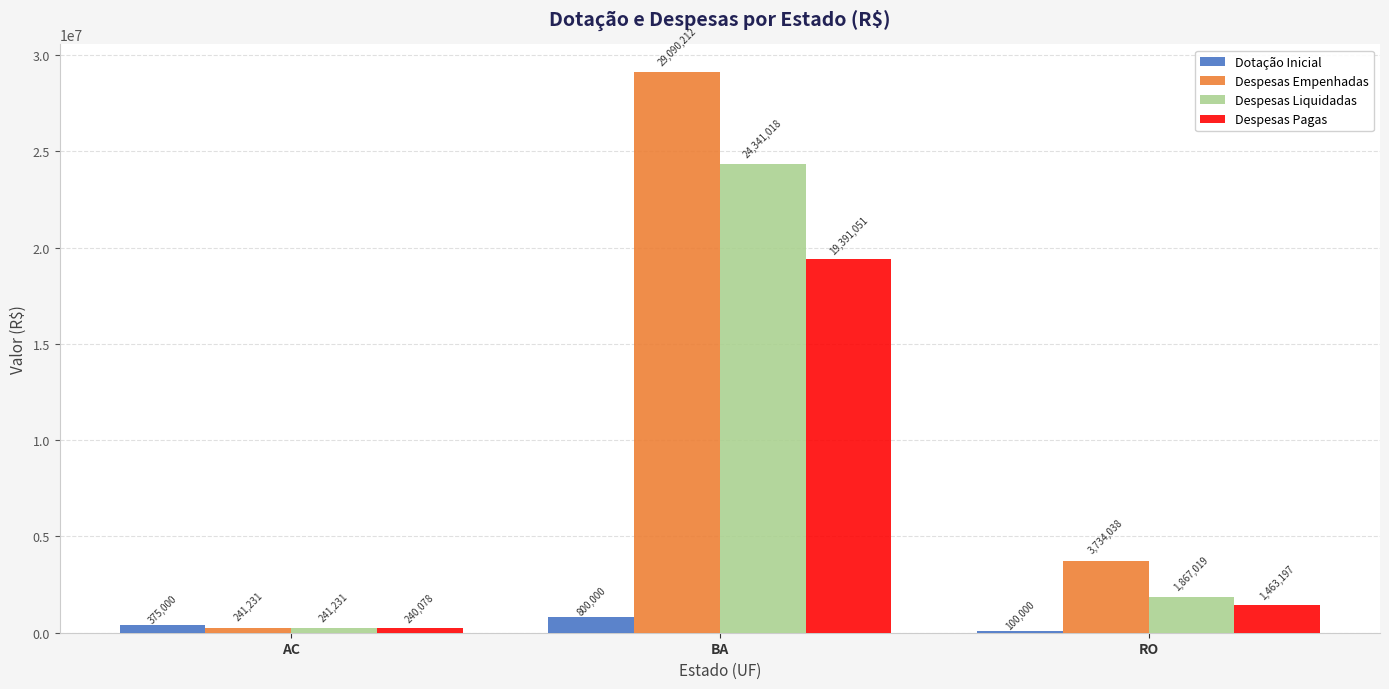

Which series changed the most between BA and RO?

Despesas Empenhadas